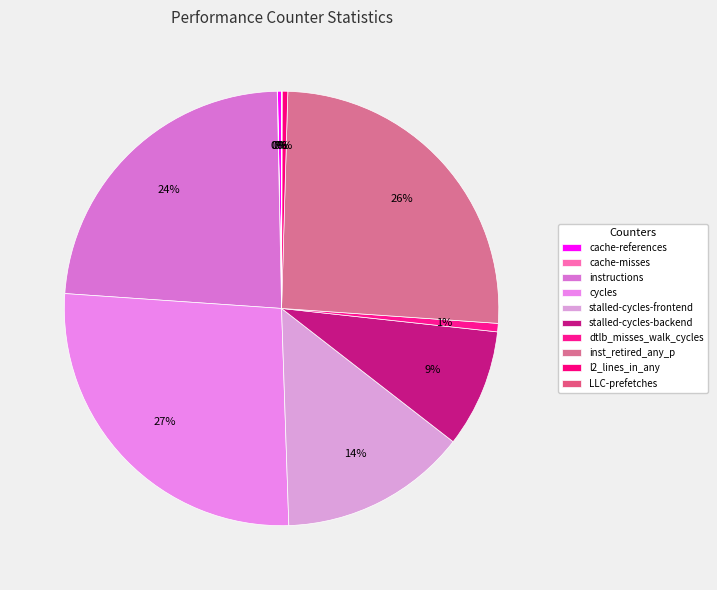

Is the sum of instructions and cache-references greater than half?

No